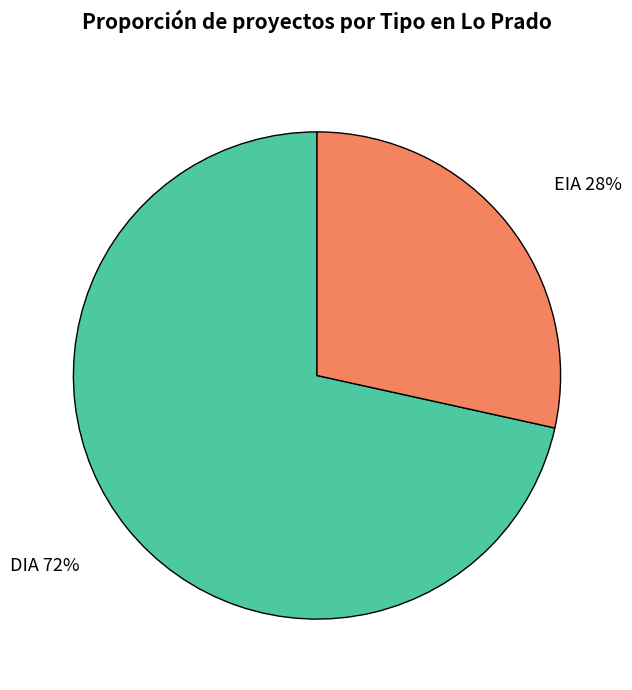

Does any single category account for the majority?

Yes